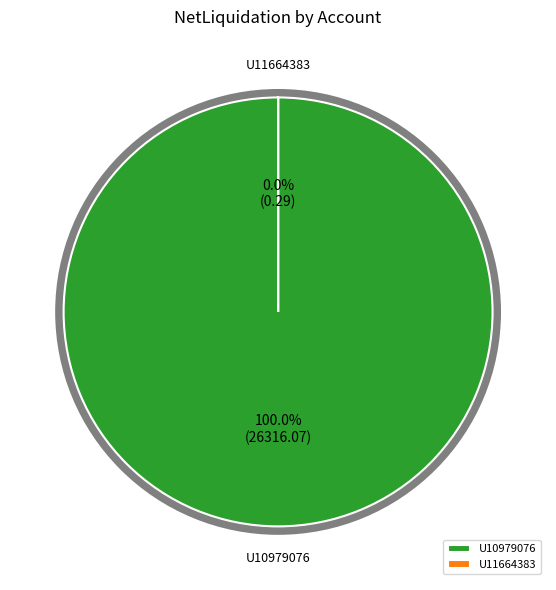

To the nearest percent, what is the average slice percentage?

50%